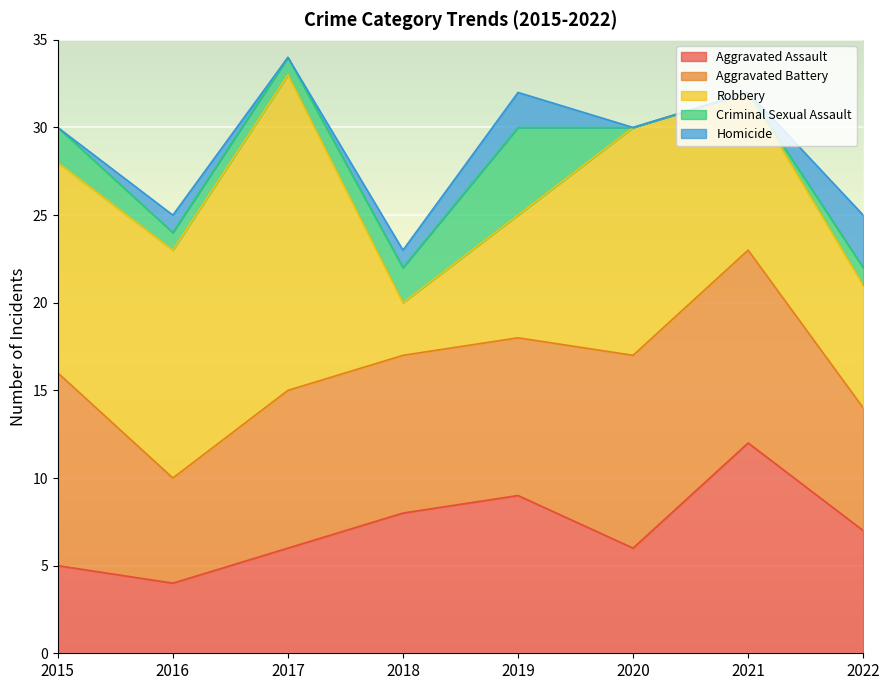

List the labels in order of Aggravated Battery value, largest first.

2015, 2020, 2021, 2017, 2018, 2019, 2022, 2016